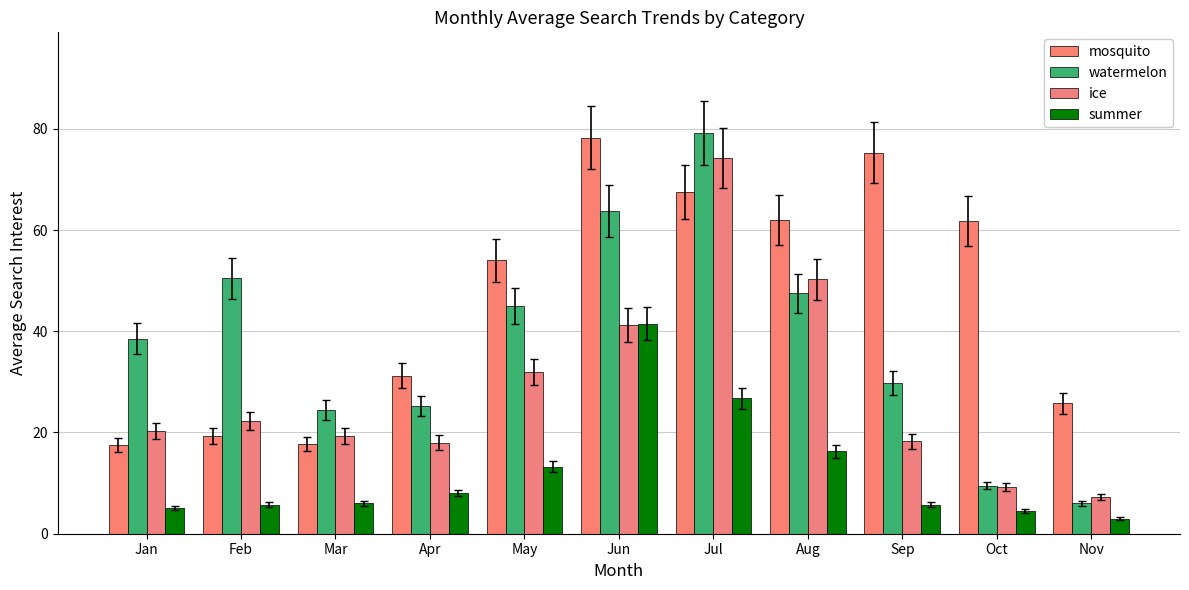

Between Sep and Nov, which series saw the biggest shift?

mosquito